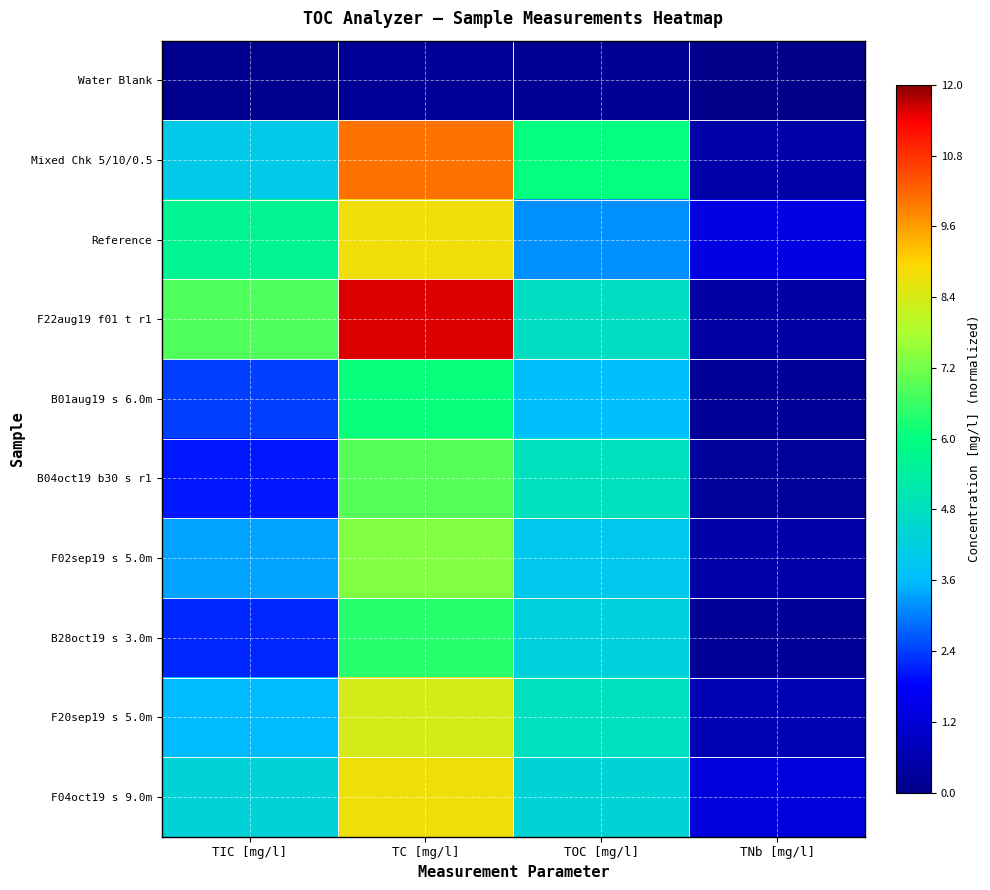

Which category has the lowest value across all series?

TNb [mg/l]